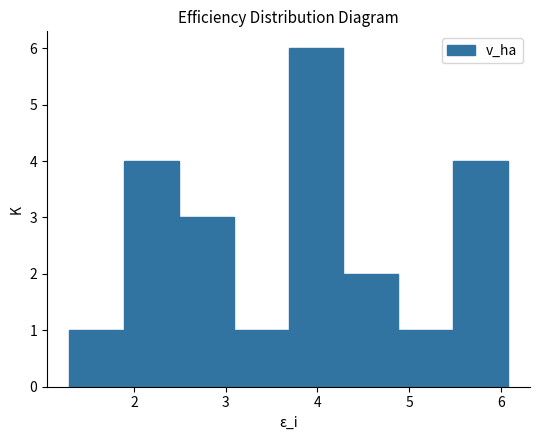

Which range on the x-axis has the tallest bar?

3.7 to 4.3